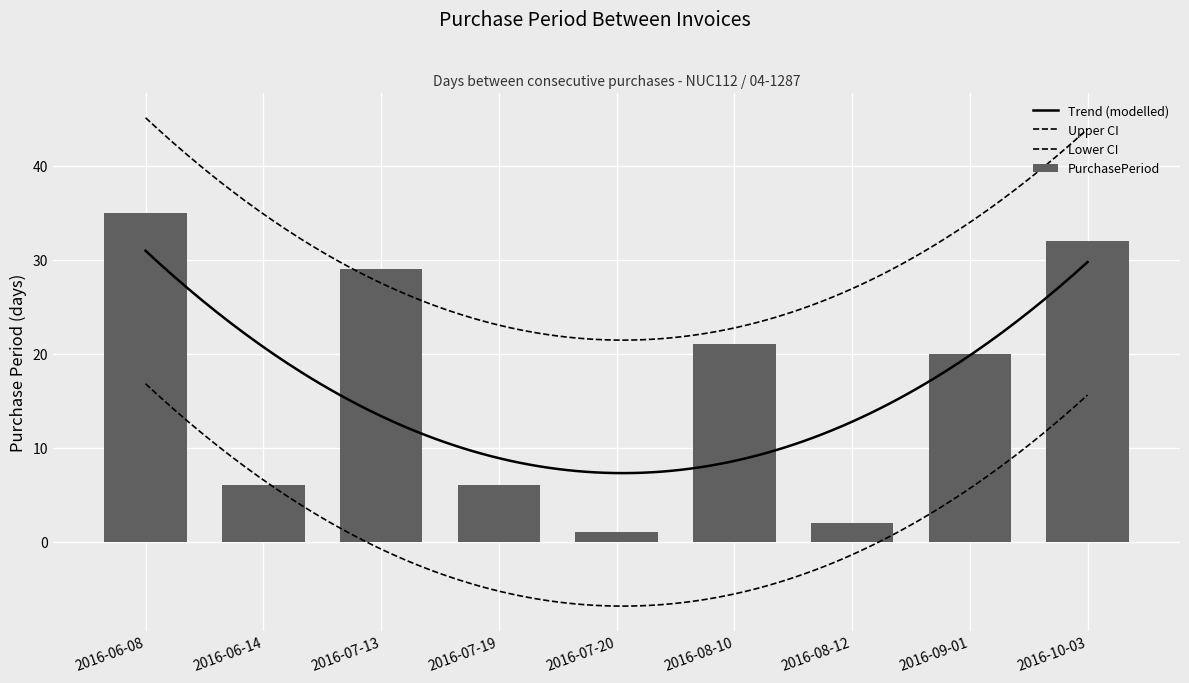

What is the difference between the second highest and minimum values?

31